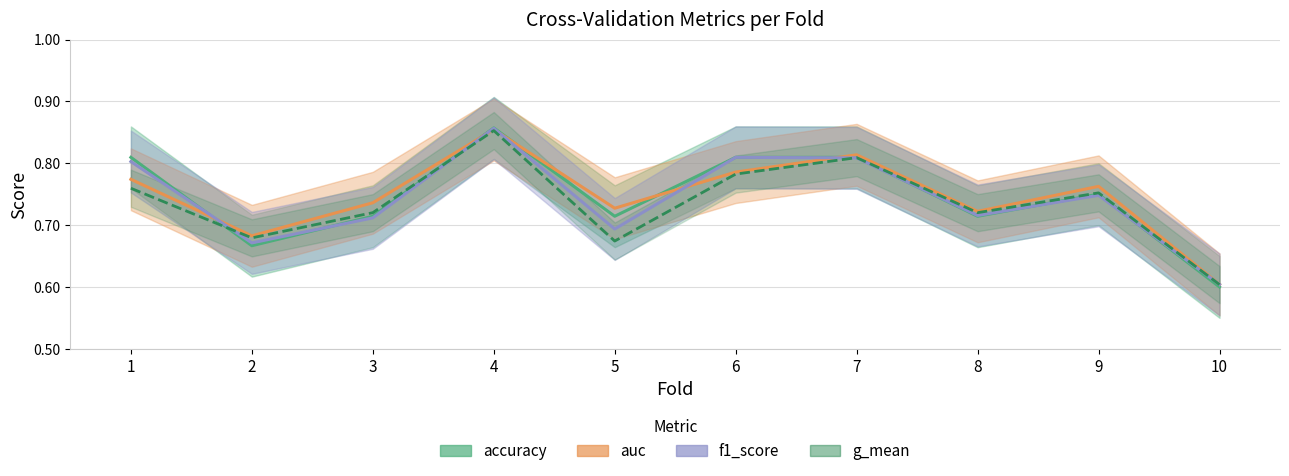

What are all the series names shown in the legend?

accuracy, auc, f1_score, g_mean